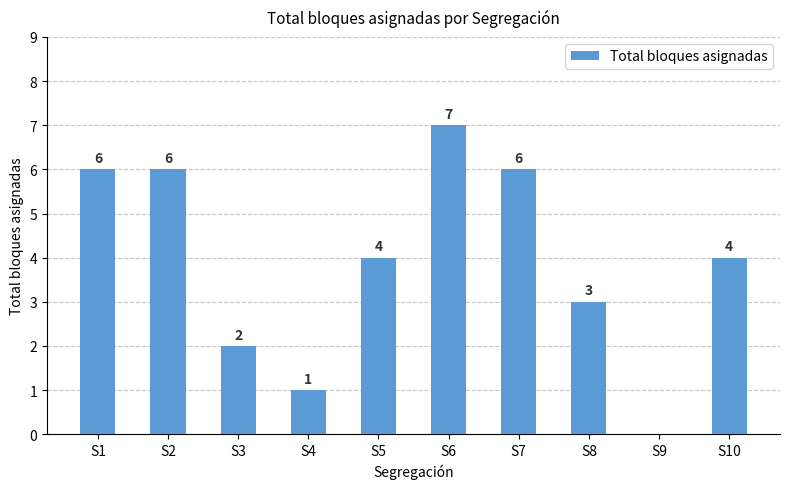

What is the change in value from S2 to S9?

-6